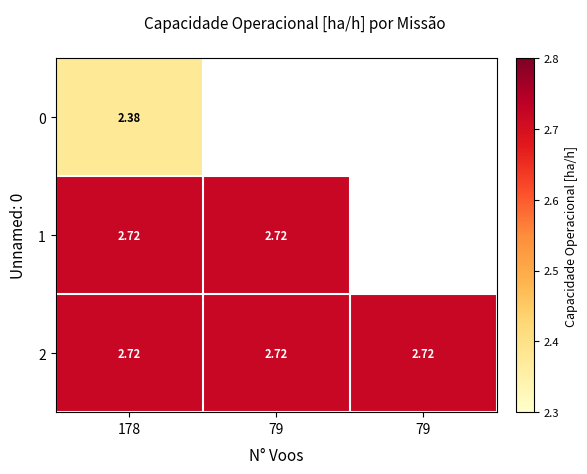

What is the sum of the 1 values at 178 and 79?

5.4